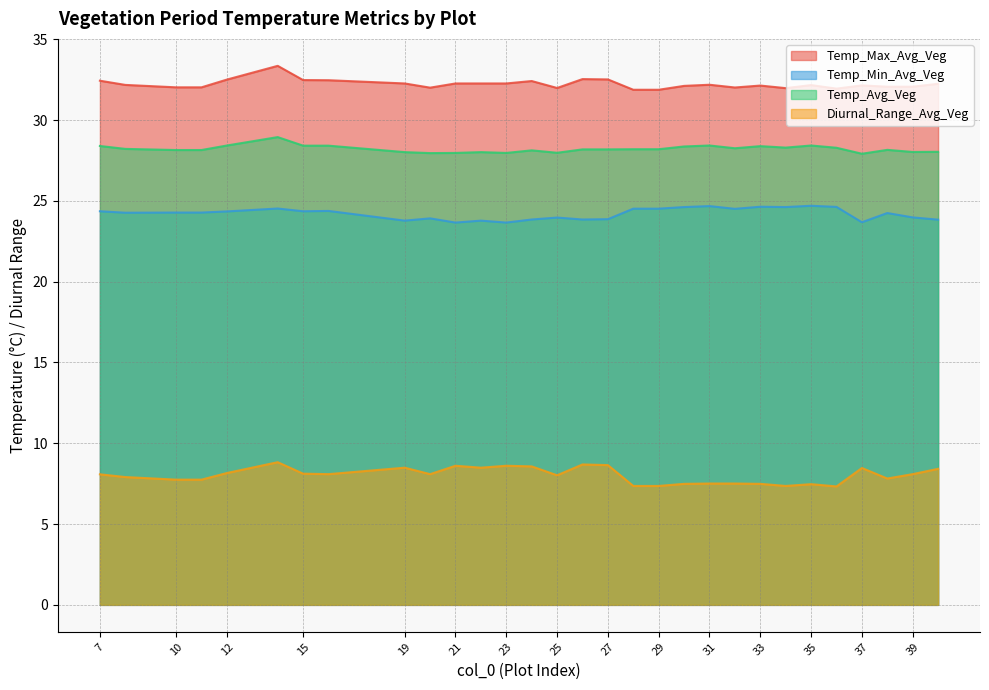

How many lines are shown in the chart?

4